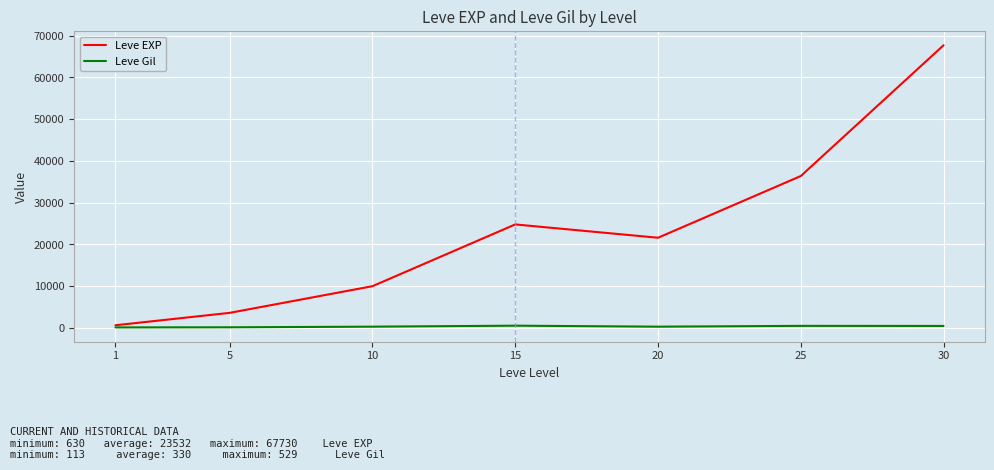

Which series has the widest spread of values?

Leve EXP